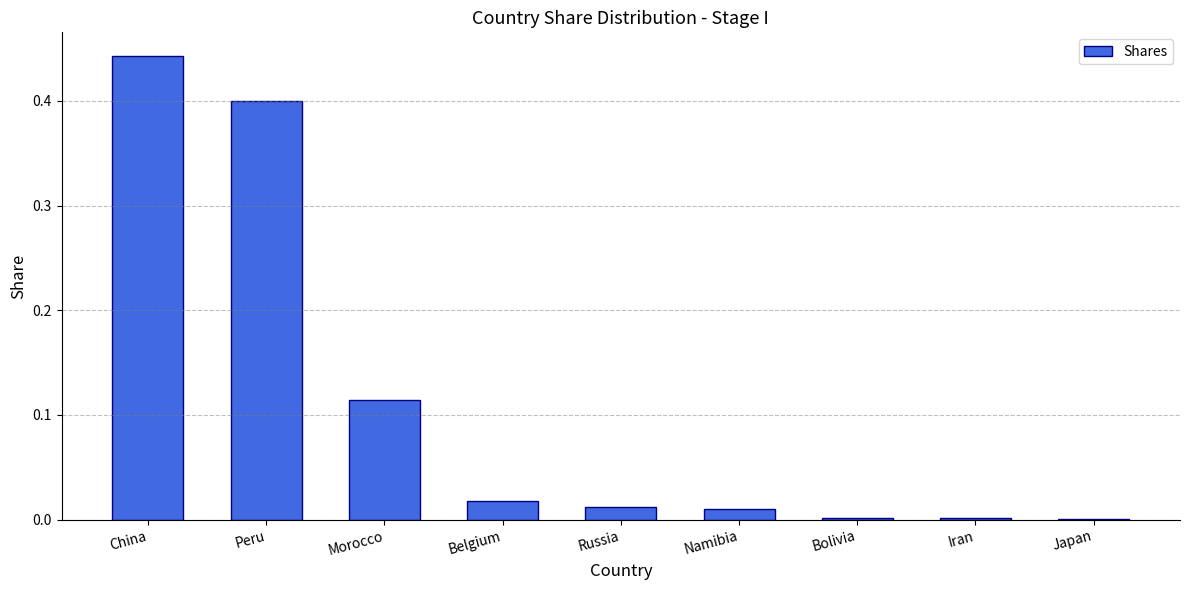

Is it true that the value at Morocco is 0.2?

False